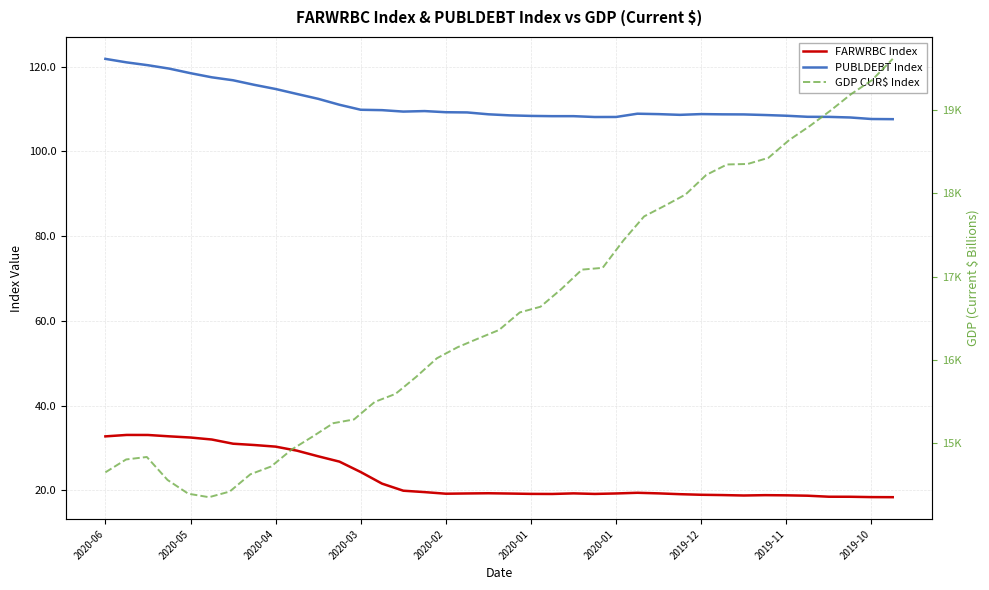

Is this an area chart (filled region under the line)?

No